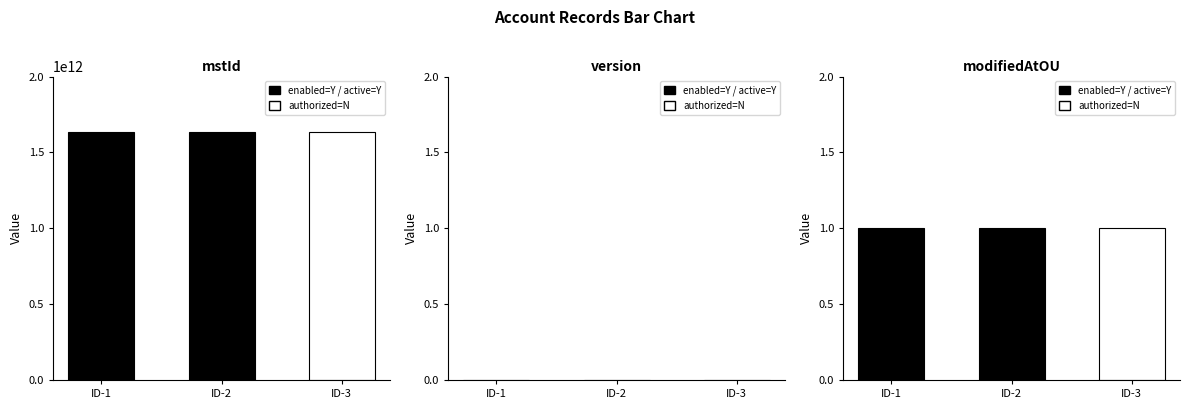

What is the total value across all series at ID-3?

1637745574084